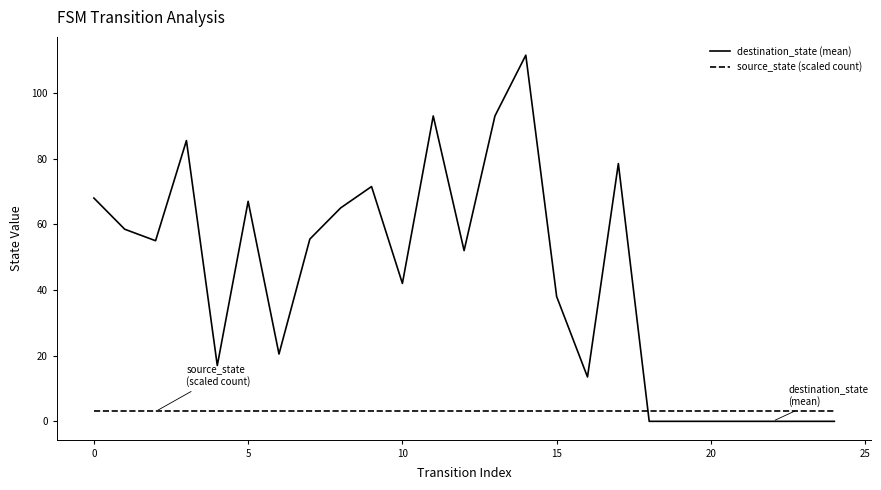

How many lines are shown in the chart?

2